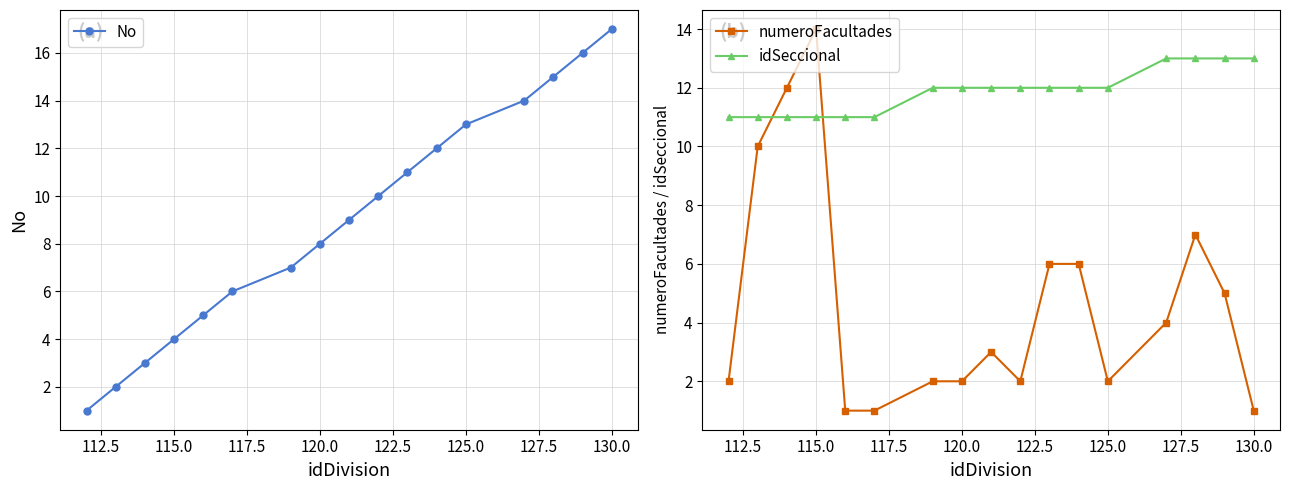

Does the chart display data point markers on the line(s)?

Yes